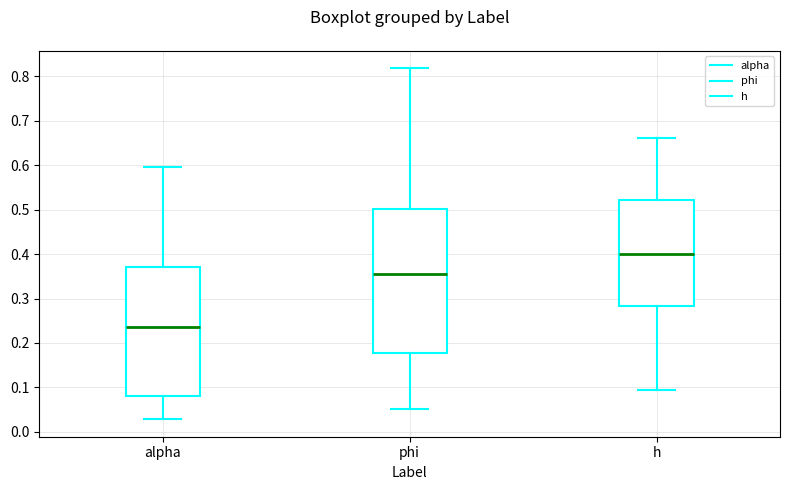

Which box's median line is the lowest?

alpha